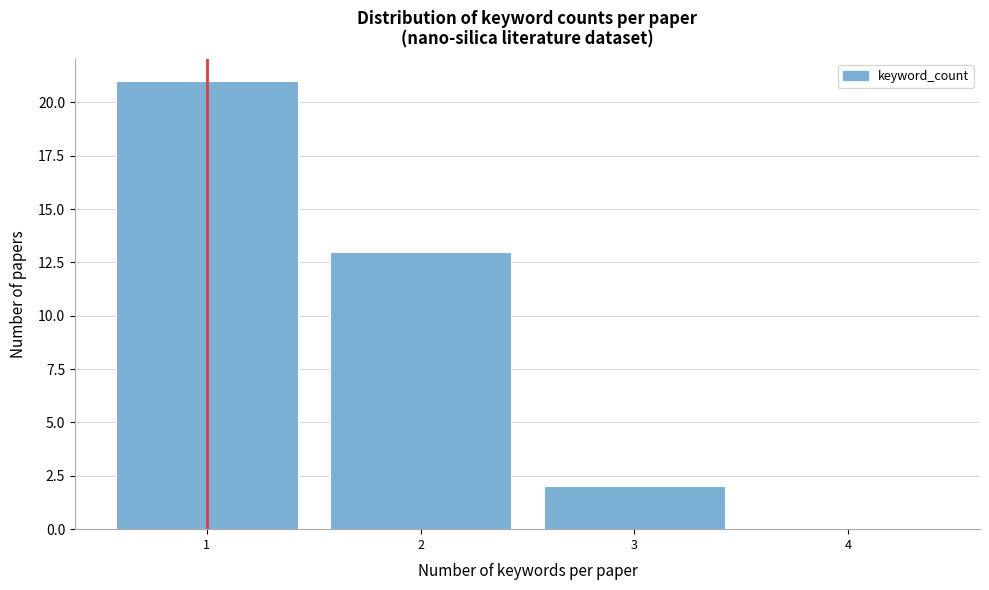

Reading right to left, what are all the values shown in this chart?

4=0	3=2	2=13	1=21